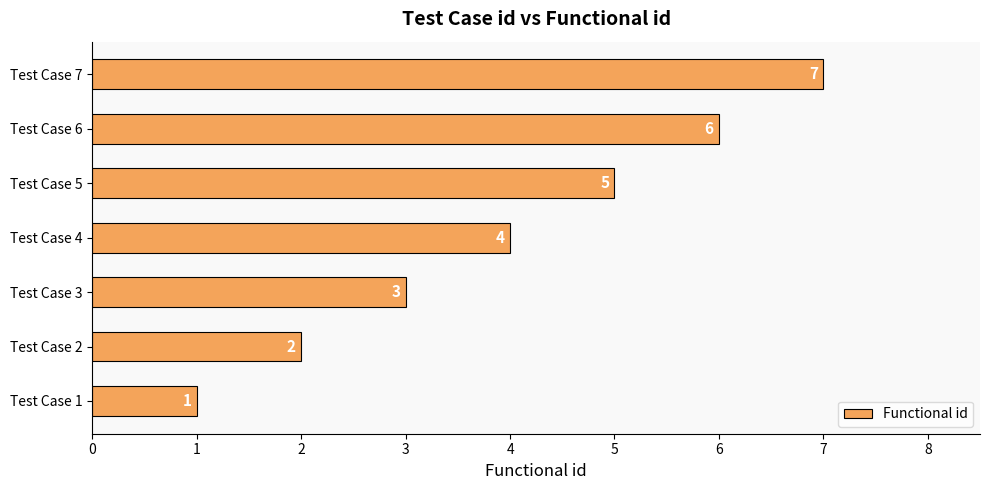

What is the difference between the maximum and minimum values?

6